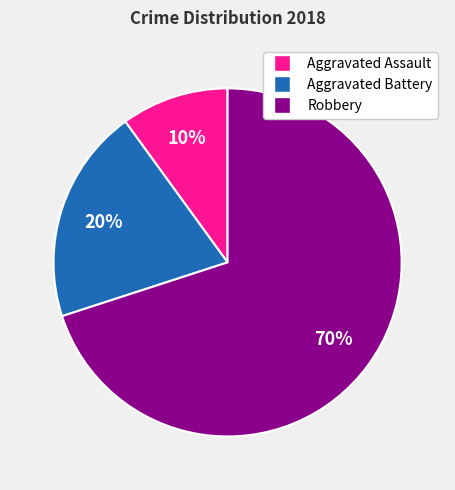

To the nearest percent, what is the average slice percentage?

33%